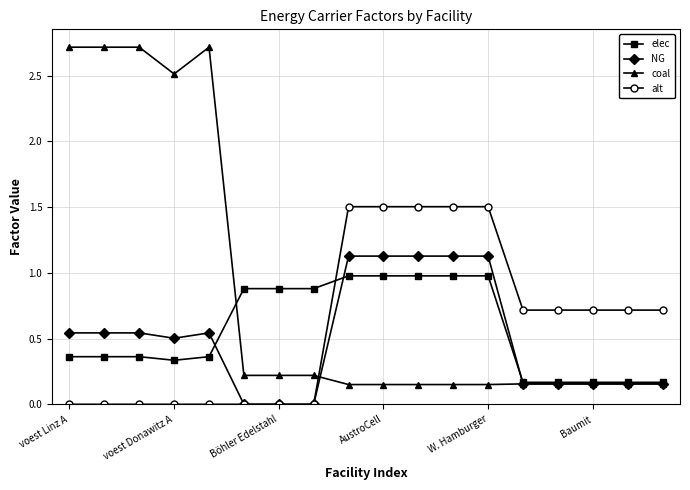

Which series has the widest spread of values?

coal